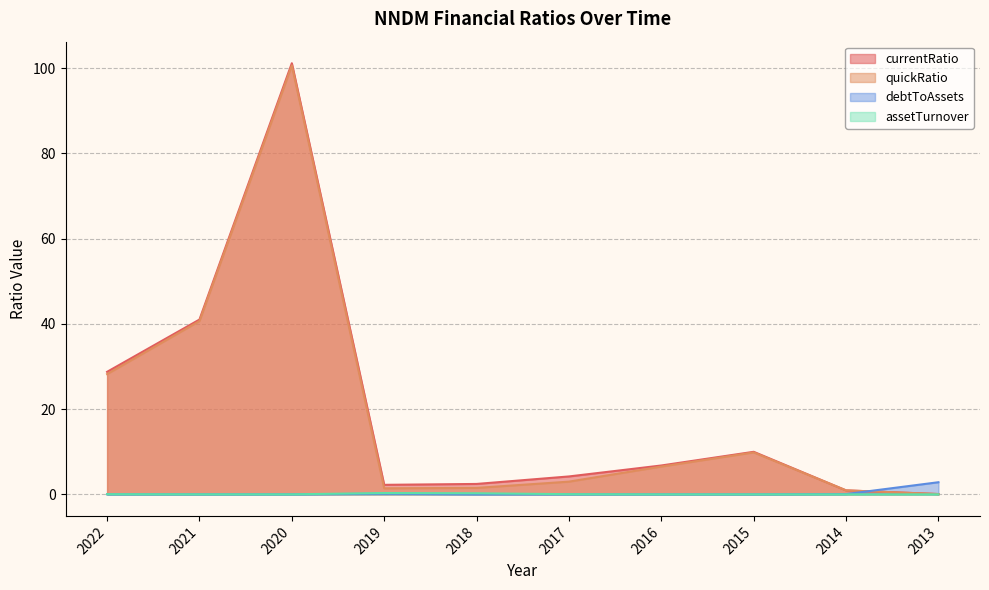

How many interior local valleys does the currentRatio series have?

1